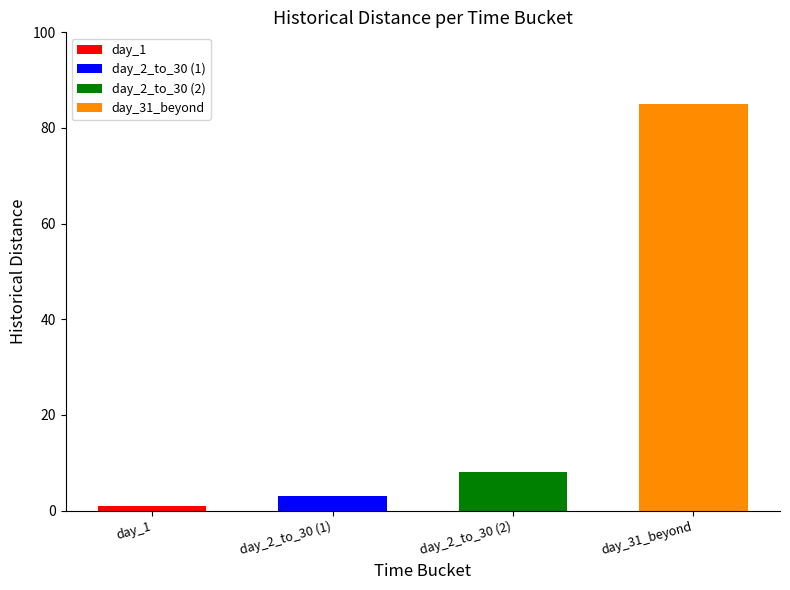

List the labels in order of value, smallest first.

day_1, day_2_to_30, day_2_to_30, day_31_beyond